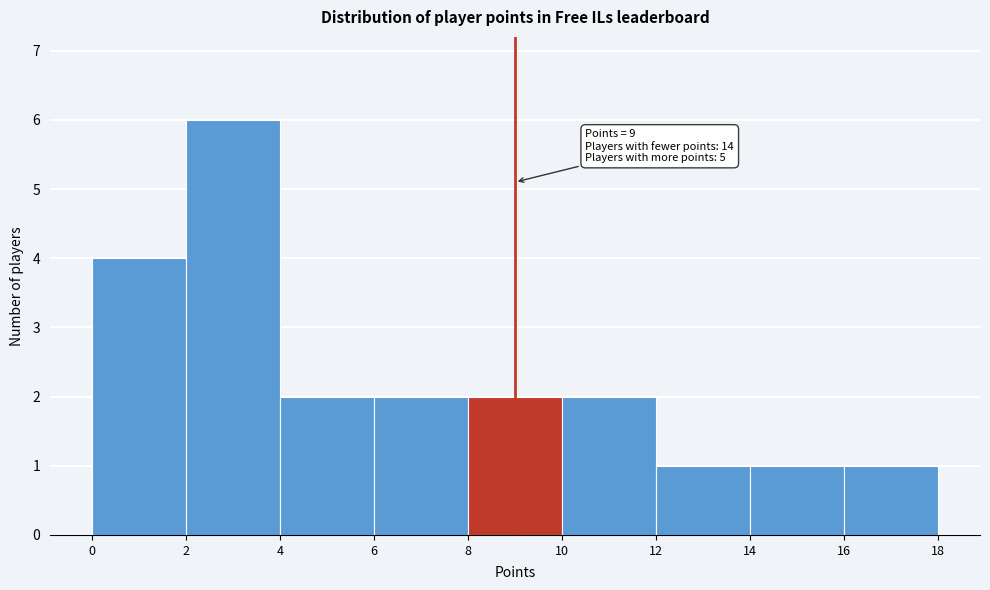

Which range on the x-axis has the tallest bar?

2 to 4